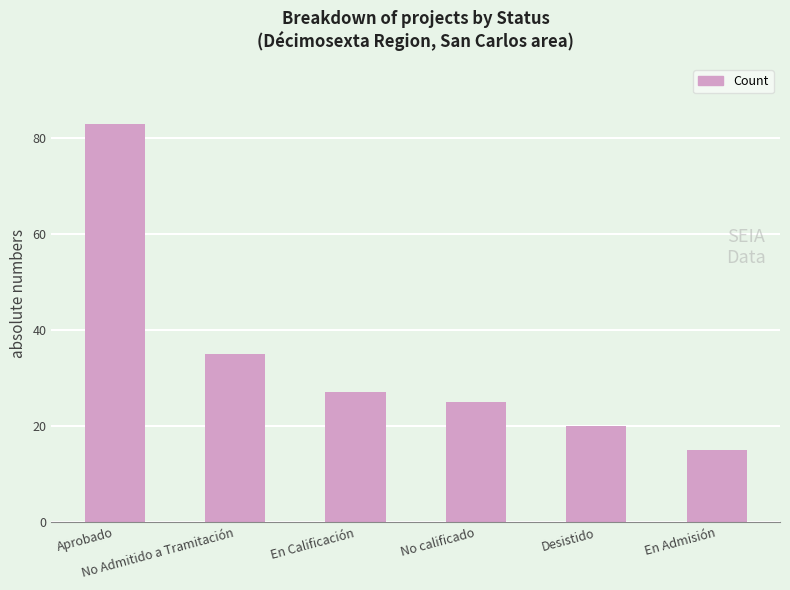

Which category has the highest value across all series?

Aprobado